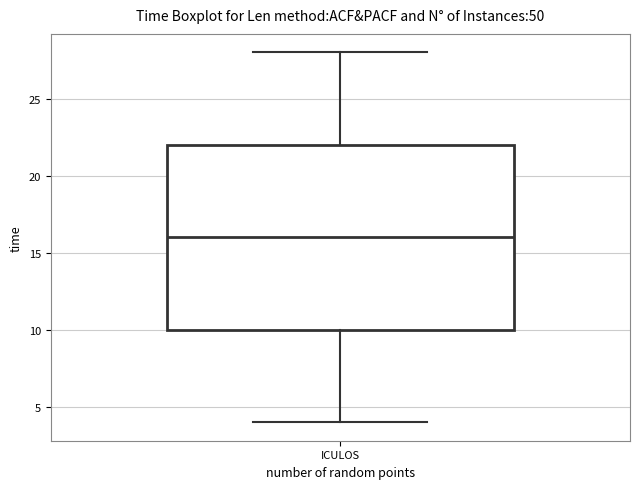

Transcribe this box plot: give where the median line is, the range the box spans, and where the two whiskers end, as read against the y-axis. The values are not printed on the chart, so give them approximately, as read against the axis.

median 16, box 10 to 22, whiskers 4 to 28